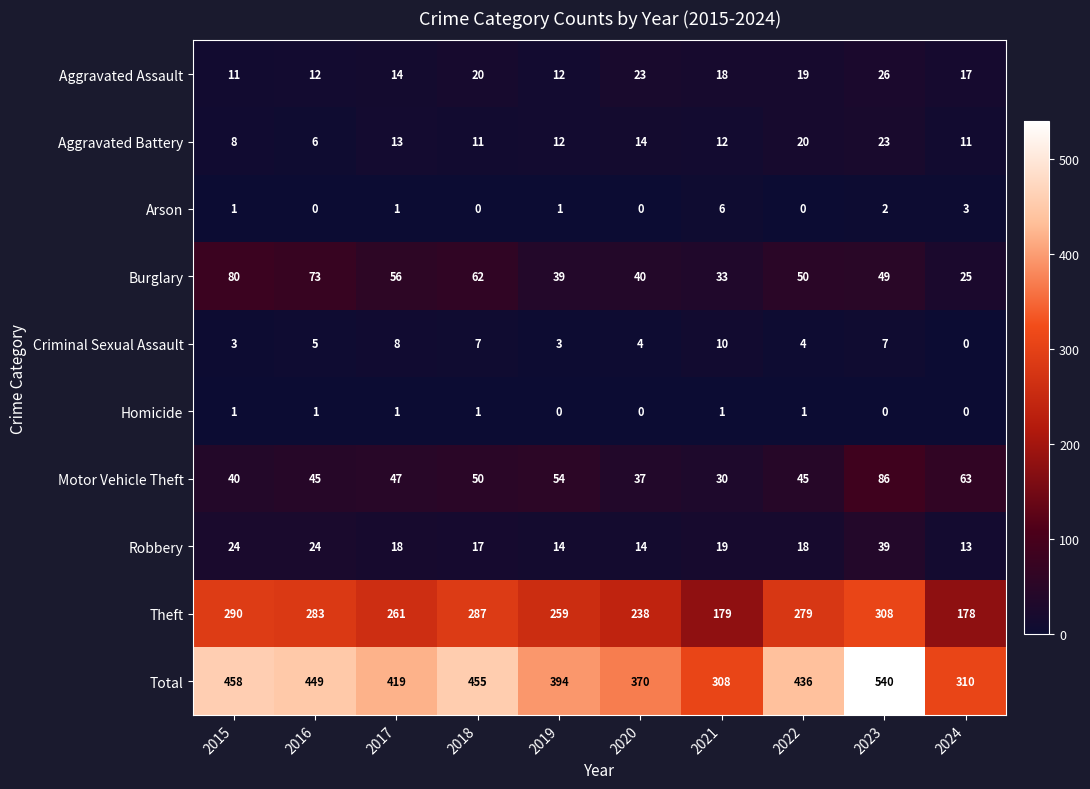

Which category has the highest value in the Robbery series?

2023